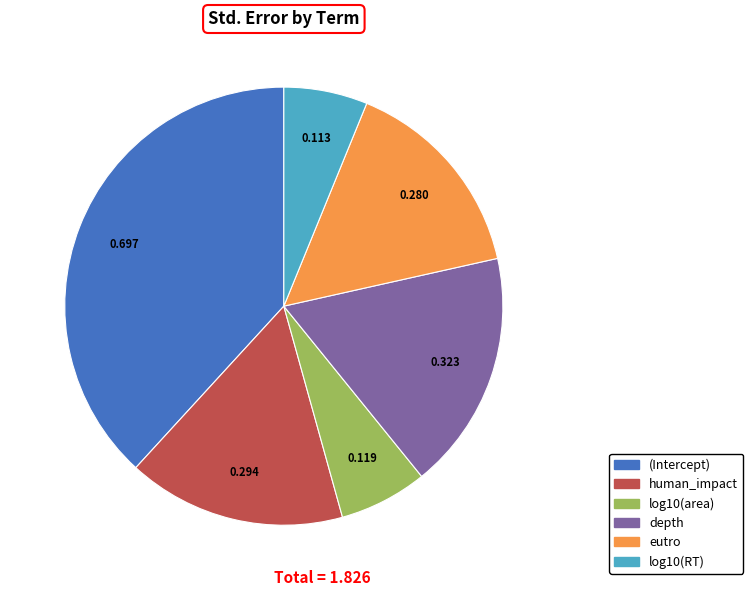

Does (Intercept) represent more than half of the total?

No